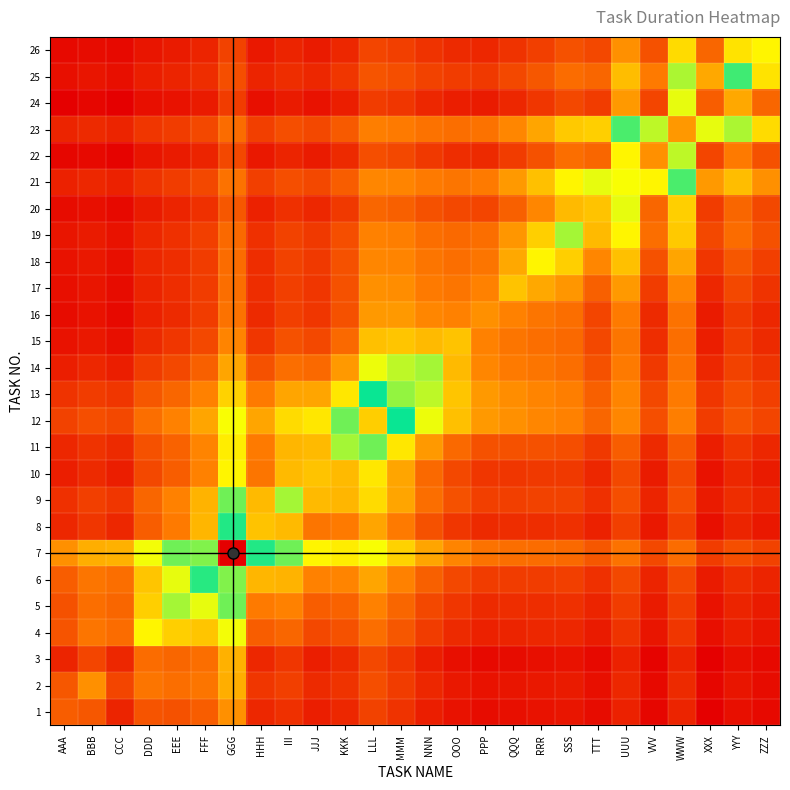

Reading right to left, extract all data points from this chart.

1: ZZZ=0.0	YYY=0.0	XXX=0.0	WWW=0.0	VVV=0.0	UUU=0.0	TTT=0.0	SSS=0.0	RRR=0.0	QQQ=0.0	PPP=0.0	OOO=0.0	NNN=0.0	MMM=0.1	LLL=0.1	KKK=0.1	JJJ=0.0	III=0.1	HHH=0.1	GGG=0.2	FFF=0.1	EEE=0.1	DDD=0.1	CCC=0.0	BBB=0.1	AAA=0.1
2: ZZZ=0.0	YYY=0.0	XXX=0.0	WWW=0.1	VVV=0.0	UUU=0.1	TTT=0.0	SSS=0.0	RRR=0.0	QQQ=0.0	PPP=0.0	OOO=0.0	NNN=0.1	MMM=0.1	LLL=0.1	KKK=0.1	JJJ=0.1	III=0.1	HHH=0.1	GGG=0.2	FFF=0.2	EEE=0.1	DDD=0.2	CCC=0.1	BBB=0.2	AAA=0.1
3: ZZZ=0.0	YYY=0.0	XXX=0.0	WWW=0.0	VVV=0.0	UUU=0.0	TTT=0.0	SSS=0.0	RRR=0.0	QQQ=0.0	PPP=0.0	OOO=0.0	NNN=0.0	MMM=0.1	LLL=0.1	KKK=0.1	JJJ=0.0	III=0.1	HHH=0.1	GGG=0.2	FFF=0.1	EEE=0.1	DDD=0.1	CCC=0.1	BBB=0.1	AAA=0.0
4: ZZZ=0.0	YYY=0.0	XXX=0.0	WWW=0.1	VVV=0.0	UUU=0.1	TTT=0.0	SSS=0.1	RRR=0.1	QQQ=0.0	PPP=0.0	OOO=0.1	NNN=0.1	MMM=0.1	LLL=0.1	KKK=0.1	JJJ=0.1	III=0.1	HHH=0.1	GGG=0.3	FFF=0.3	EEE=0.3	DDD=0.3	CCC=0.1	BBB=0.2	AAA=0.1
5: ZZZ=0.0	YYY=0.0	XXX=0.0	WWW=0.1	VVV=0.0	UUU=0.1	TTT=0.0	SSS=0.1	RRR=0.1	QQQ=0.1	PPP=0.1	OOO=0.1	NNN=0.1	MMM=0.1	LLL=0.2	KKK=0.1	JJJ=0.1	III=0.2	HHH=0.2	GGG=0.4	FFF=0.4	EEE=0.4	DDD=0.3	CCC=0.1	BBB=0.1	AAA=0.1
6: ZZZ=0.0	YYY=0.1	XXX=0.0	WWW=0.1	VVV=0.1	UUU=0.1	TTT=0.1	SSS=0.1	RRR=0.1	QQQ=0.1	PPP=0.1	OOO=0.1	NNN=0.1	MMM=0.2	LLL=0.2	KKK=0.2	JJJ=0.2	III=0.2	HHH=0.2	GGG=0.6	FFF=0.5	EEE=0.4	DDD=0.3	CCC=0.1	BBB=0.2	AAA=0.1
7: ZZZ=0.1	YYY=0.1	XXX=0.1	WWW=0.1	VVV=0.1	UUU=0.1	TTT=0.1	SSS=0.1	RRR=0.1	QQQ=0.1	PPP=0.2	OOO=0.2	NNN=0.2	MMM=0.3	LLL=0.3	KKK=0.3	JJJ=0.3	III=0.4	HHH=0.5	GGG=1.0	FFF=0.6	EEE=0.4	DDD=0.3	CCC=0.2	BBB=0.2	AAA=0.2
8: ZZZ=0.0	YYY=0.0	XXX=0.0	WWW=0.1	VVV=0.0	UUU=0.1	TTT=0.0	SSS=0.1	RRR=0.1	QQQ=0.1	PPP=0.1	OOO=0.1	NNN=0.1	MMM=0.2	LLL=0.2	KKK=0.2	JJJ=0.2	III=0.2	HHH=0.3	GGG=0.5	FFF=0.2	EEE=0.2	DDD=0.1	CCC=0.1	BBB=0.1	AAA=0.1
9: ZZZ=0.0	YYY=0.1	XXX=0.0	WWW=0.1	VVV=0.0	UUU=0.1	TTT=0.1	SSS=0.1	RRR=0.1	QQQ=0.1	PPP=0.1	OOO=0.1	NNN=0.1	MMM=0.2	LLL=0.3	KKK=0.2	JJJ=0.2	III=0.4	HHH=0.2	GGG=0.4	FFF=0.2	EEE=0.2	DDD=0.1	CCC=0.1	BBB=0.1	AAA=0.1
10: ZZZ=0.0	YYY=0.1	XXX=0.0	WWW=0.1	VVV=0.0	UUU=0.1	TTT=0.1	SSS=0.1	RRR=0.1	QQQ=0.1	PPP=0.1	OOO=0.1	NNN=0.1	MMM=0.2	LLL=0.3	KKK=0.2	JJJ=0.3	III=0.2	HHH=0.2	GGG=0.3	FFF=0.2	EEE=0.1	DDD=0.1	CCC=0.0	BBB=0.1	AAA=0.0
11: ZZZ=0.1	YYY=0.1	XXX=0.0	WWW=0.1	VVV=0.1	UUU=0.1	TTT=0.1	SSS=0.1	RRR=0.1	QQQ=0.1	PPP=0.1	OOO=0.1	NNN=0.2	MMM=0.3	LLL=0.4	KKK=0.4	JJJ=0.2	III=0.2	HHH=0.2	GGG=0.3	FFF=0.2	EEE=0.1	DDD=0.1	CCC=0.1	BBB=0.1	AAA=0.1
12: ZZZ=0.1	YYY=0.1	XXX=0.1	WWW=0.2	VVV=0.1	UUU=0.2	TTT=0.1	SSS=0.2	RRR=0.2	QQQ=0.2	PPP=0.2	OOO=0.3	NNN=0.3	MMM=0.5	LLL=0.7	KKK=0.4	JJJ=0.3	III=0.3	HHH=0.2	GGG=0.3	FFF=0.2	EEE=0.2	DDD=0.1	CCC=0.1	BBB=0.1	AAA=0.1
13: ZZZ=0.1	YYY=0.1	XXX=0.1	WWW=0.2	VVV=0.1	UUU=0.2	TTT=0.1	SSS=0.2	RRR=0.2	QQQ=0.2	PPP=0.2	OOO=0.3	NNN=0.4	MMM=0.6	LLL=0.5	KKK=0.3	JJJ=0.2	III=0.2	HHH=0.2	GGG=0.3	FFF=0.2	EEE=0.1	DDD=0.1	CCC=0.1	BBB=0.1	AAA=0.1
14: ZZZ=0.1	YYY=0.1	XXX=0.1	WWW=0.2	VVV=0.1	UUU=0.2	TTT=0.1	SSS=0.1	RRR=0.2	QQQ=0.2	PPP=0.2	OOO=0.2	NNN=0.4	MMM=0.4	LLL=0.3	KKK=0.2	JJJ=0.1	III=0.1	HHH=0.1	GGG=0.2	FFF=0.1	EEE=0.1	DDD=0.1	CCC=0.0	BBB=0.1	AAA=0.0
15: ZZZ=0.1	YYY=0.1	XXX=0.0	WWW=0.1	VVV=0.1	UUU=0.2	TTT=0.1	SSS=0.1	RRR=0.1	QQQ=0.2	PPP=0.2	OOO=0.3	NNN=0.2	MMM=0.3	LLL=0.3	KKK=0.1	JJJ=0.1	III=0.1	HHH=0.1	GGG=0.2	FFF=0.1	EEE=0.1	DDD=0.1	CCC=0.0	BBB=0.0	AAA=0.0
16: ZZZ=0.1	YYY=0.1	XXX=0.0	WWW=0.1	VVV=0.1	UUU=0.2	TTT=0.1	SSS=0.1	RRR=0.2	QQQ=0.2	PPP=0.2	OOO=0.2	NNN=0.2	MMM=0.2	LLL=0.2	KKK=0.1	JJJ=0.1	III=0.1	HHH=0.1	GGG=0.2	FFF=0.1	EEE=0.1	DDD=0.0	CCC=0.0	BBB=0.0	AAA=0.0
17: ZZZ=0.1	YYY=0.1	XXX=0.1	WWW=0.2	VVV=0.1	UUU=0.2	TTT=0.1	SSS=0.2	RRR=0.2	QQQ=0.3	PPP=0.2	OOO=0.2	NNN=0.2	MMM=0.2	LLL=0.2	KKK=0.1	JJJ=0.1	III=0.1	HHH=0.1	GGG=0.1	FFF=0.1	EEE=0.1	DDD=0.0	CCC=0.0	BBB=0.0	AAA=0.0
18: ZZZ=0.1	YYY=0.1	XXX=0.1	WWW=0.2	VVV=0.1	UUU=0.3	TTT=0.2	SSS=0.3	RRR=0.3	QQQ=0.2	PPP=0.2	OOO=0.1	NNN=0.2	MMM=0.2	LLL=0.2	KKK=0.1	JJJ=0.1	III=0.1	HHH=0.1	GGG=0.1	FFF=0.1	EEE=0.1	DDD=0.1	CCC=0.0	BBB=0.0	AAA=0.0
19: ZZZ=0.1	YYY=0.1	XXX=0.1	WWW=0.3	VVV=0.1	UUU=0.3	TTT=0.2	SSS=0.4	RRR=0.3	QQQ=0.2	PPP=0.1	OOO=0.1	NNN=0.1	MMM=0.2	LLL=0.2	KKK=0.1	JJJ=0.1	III=0.1	HHH=0.1	GGG=0.1	FFF=0.1	EEE=0.1	DDD=0.1	CCC=0.0	BBB=0.0	AAA=0.0
20: ZZZ=0.1	YYY=0.1	XXX=0.1	WWW=0.3	VVV=0.1	UUU=0.4	TTT=0.3	SSS=0.2	RRR=0.2	QQQ=0.1	PPP=0.1	OOO=0.1	NNN=0.1	MMM=0.1	LLL=0.1	KKK=0.1	JJJ=0.1	III=0.1	HHH=0.0	GGG=0.1	FFF=0.1	EEE=0.0	DDD=0.0	CCC=0.0	BBB=0.0	AAA=0.0
21: ZZZ=0.2	YYY=0.2	XXX=0.2	WWW=0.5	VVV=0.3	UUU=0.7	TTT=0.4	SSS=0.3	RRR=0.3	QQQ=0.2	PPP=0.2	OOO=0.2	NNN=0.2	MMM=0.2	LLL=0.2	KKK=0.1	JJJ=0.1	III=0.1	HHH=0.1	GGG=0.1	FFF=0.1	EEE=0.1	DDD=0.1	CCC=0.0	BBB=0.1	AAA=0.0
22: ZZZ=0.1	YYY=0.2	XXX=0.1	WWW=0.4	VVV=0.2	UUU=0.3	TTT=0.1	SSS=0.1	RRR=0.1	QQQ=0.1	PPP=0.1	OOO=0.1	NNN=0.1	MMM=0.1	LLL=0.1	KKK=0.1	JJJ=0.0	III=0.0	HHH=0.0	GGG=0.1	FFF=0.1	EEE=0.0	DDD=0.0	CCC=0.0	BBB=0.0	AAA=0.0
23: ZZZ=0.3	YYY=0.4	XXX=0.4	WWW=0.8	VVV=0.4	UUU=0.5	TTT=0.3	SSS=0.3	RRR=0.2	QQQ=0.2	PPP=0.1	OOO=0.1	NNN=0.2	MMM=0.2	LLL=0.2	KKK=0.1	JJJ=0.1	III=0.1	HHH=0.1	GGG=0.1	FFF=0.1	EEE=0.1	DDD=0.1	CCC=0.0	BBB=0.1	AAA=0.0
24: ZZZ=0.1	YYY=0.2	XXX=0.1	WWW=0.4	VVV=0.1	UUU=0.2	TTT=0.1	SSS=0.1	RRR=0.1	QQQ=0.1	PPP=0.0	OOO=0.0	NNN=0.1	MMM=0.1	LLL=0.1	KKK=0.0	JJJ=0.0	III=0.0	HHH=0.0	GGG=0.1	FFF=0.0	EEE=0.0	DDD=0.0	CCC=0.0	BBB=0.0	AAA=0.0
25: ZZZ=0.3	YYY=0.5	XXX=0.2	WWW=0.4	VVV=0.2	UUU=0.2	TTT=0.1	SSS=0.1	RRR=0.1	QQQ=0.1	PPP=0.1	OOO=0.1	NNN=0.1	MMM=0.1	LLL=0.1	KKK=0.1	JJJ=0.1	III=0.1	HHH=0.0	GGG=0.1	FFF=0.1	EEE=0.0	DDD=0.0	CCC=0.0	BBB=0.0	AAA=0.0
26: ZZZ=0.3	YYY=0.3	XXX=0.1	WWW=0.3	VVV=0.1	UUU=0.2	TTT=0.1	SSS=0.1	RRR=0.1	QQQ=0.1	PPP=0.1	OOO=0.1	NNN=0.1	MMM=0.1	LLL=0.1	KKK=0.1	JJJ=0.0	III=0.0	HHH=0.0	GGG=0.1	FFF=0.0	EEE=0.0	DDD=0.0	CCC=0.0	BBB=0.0	AAA=0.0